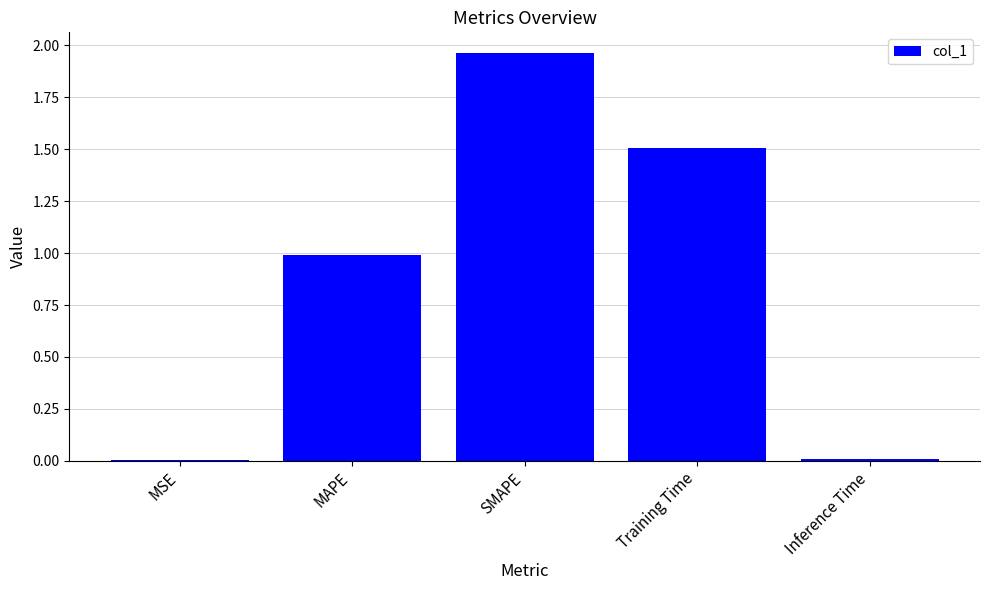

Which has a higher value, SMAPE or MSE?

SMAPE